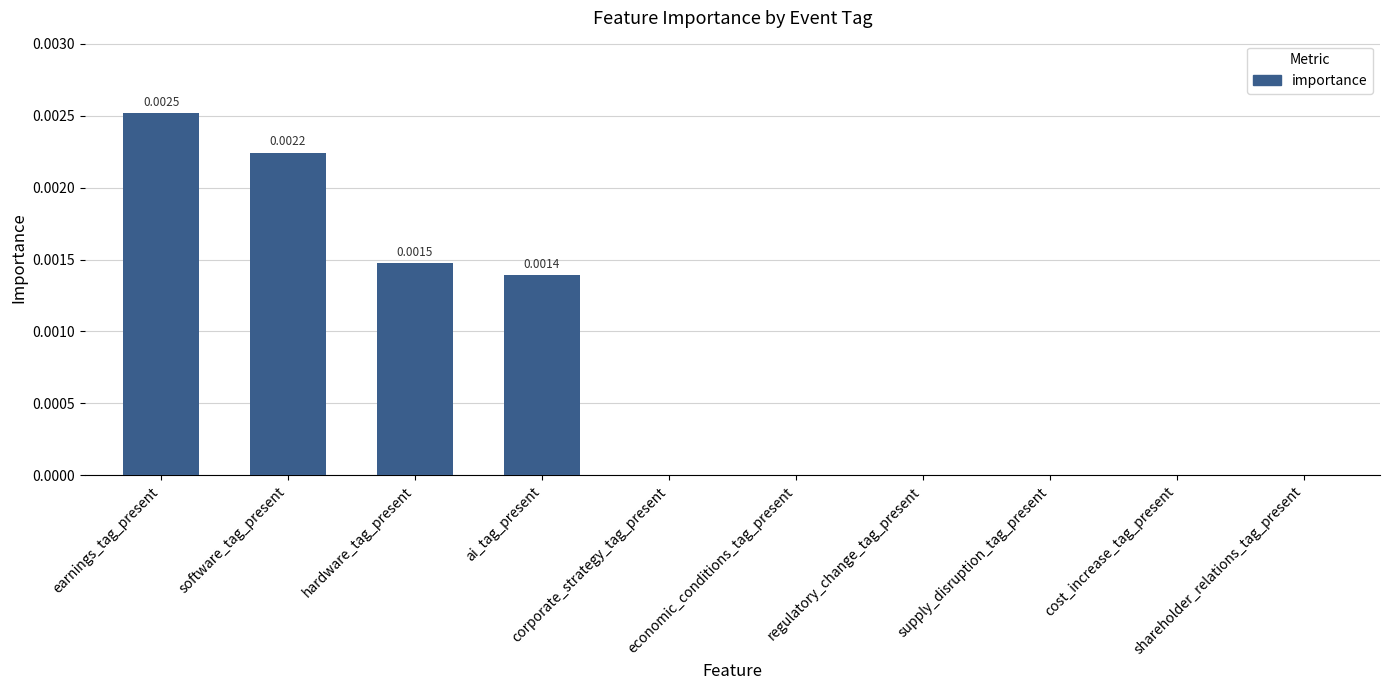

Count the number of data series in this chart.

1